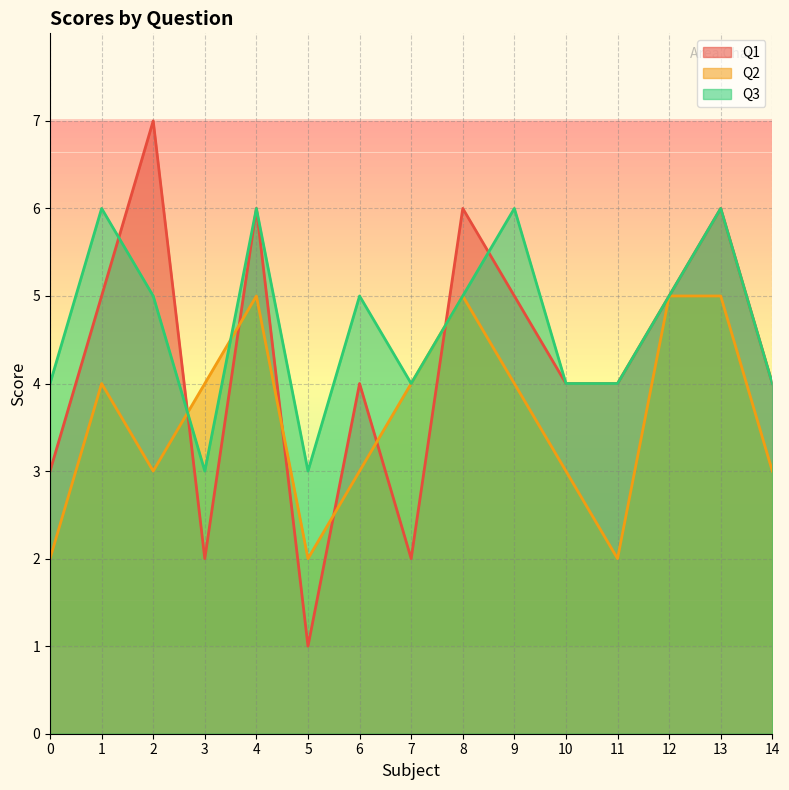

At which category does Q1 reach its first local peak?

2